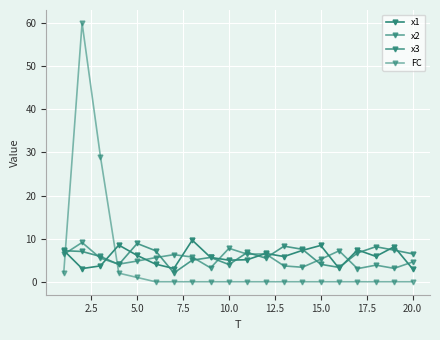

Reading left to right, extract all data points from this chart.

x1: 7.3	3.1	3.7	8.5	6.1	4.1	3.1	9.6	5.6	5.0	5.1	6.6	5.9	7.3	8.4	3.1	7.4	5.9	8.1	3.0
x2: 6.4	9.1	5.5	4.1	4.8	5.6	6.3	5.7	3.2	7.8	6.4	6.5	3.7	3.4	5.2	7.2	3.0	3.9	3.1	4.6
x3: 7.2	7.0	5.9	4.0	8.9	7.2	2.0	5.0	5.6	4.0	6.8	5.5	8.3	7.5	4.0	3.3	6.7	8.1	7.3	6.5
FC: 2.0	60.0	29.0	2.0	1.0	0.0	0.0	0.0	0.0	0.0	0.0	0.0	0.0	0.0	0.0	0.0	0.0	0.0	0.0	0.0